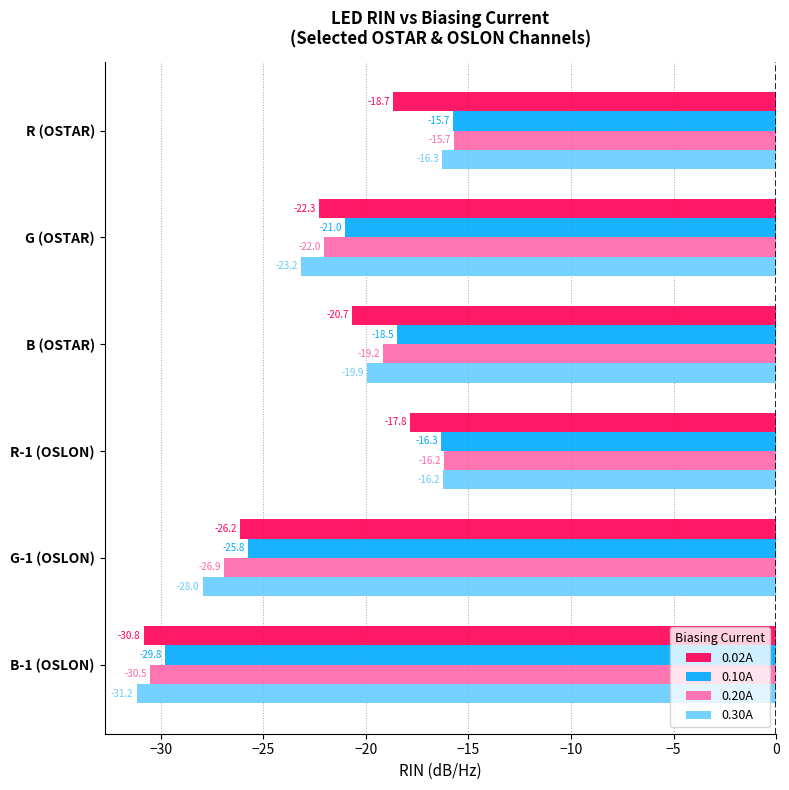

At which label is 0.30A closest to -23?

G (OSTAR)